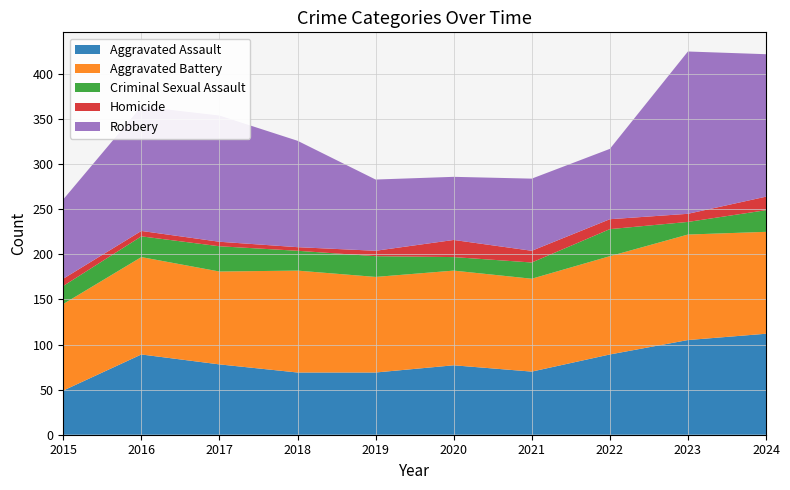

Reading left to right, what are all the values shown in this chart?

Aggravated Assault: 2015=49	2016=89	2017=78	2018=69	2019=69	2020=77	2021=70	2022=89	2023=105	2024=112
Aggravated Battery: 2015=96	2016=108	2017=103	2018=113	2019=106	2020=105	2021=103	2022=109	2023=117	2024=113
Criminal Sexual Assault: 2015=20	2016=23	2017=28	2018=22	2019=23	2020=15	2021=18	2022=30	2023=14	2024=24
Homicide: 2015=8	2016=6	2017=5	2018=4	2019=6	2020=19	2021=13	2022=11	2023=9	2024=15
Robbery: 2015=88	2016=138	2017=140	2018=118	2019=79	2020=70	2021=80	2022=78	2023=180	2024=158